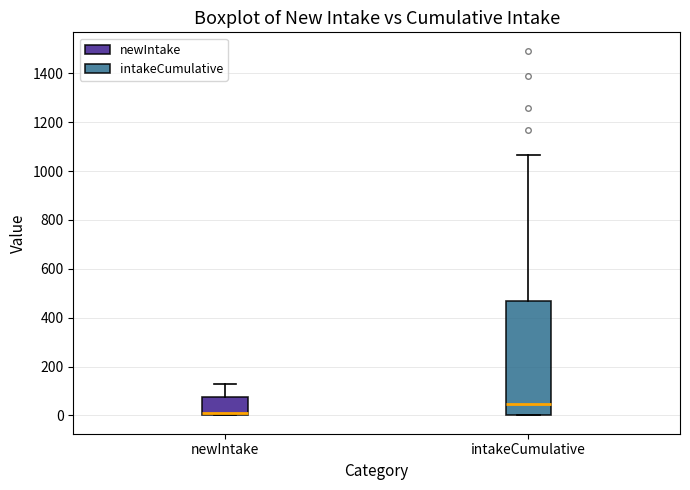

Which box is the tallest, from its lower edge to its upper edge?

intakeCumulative